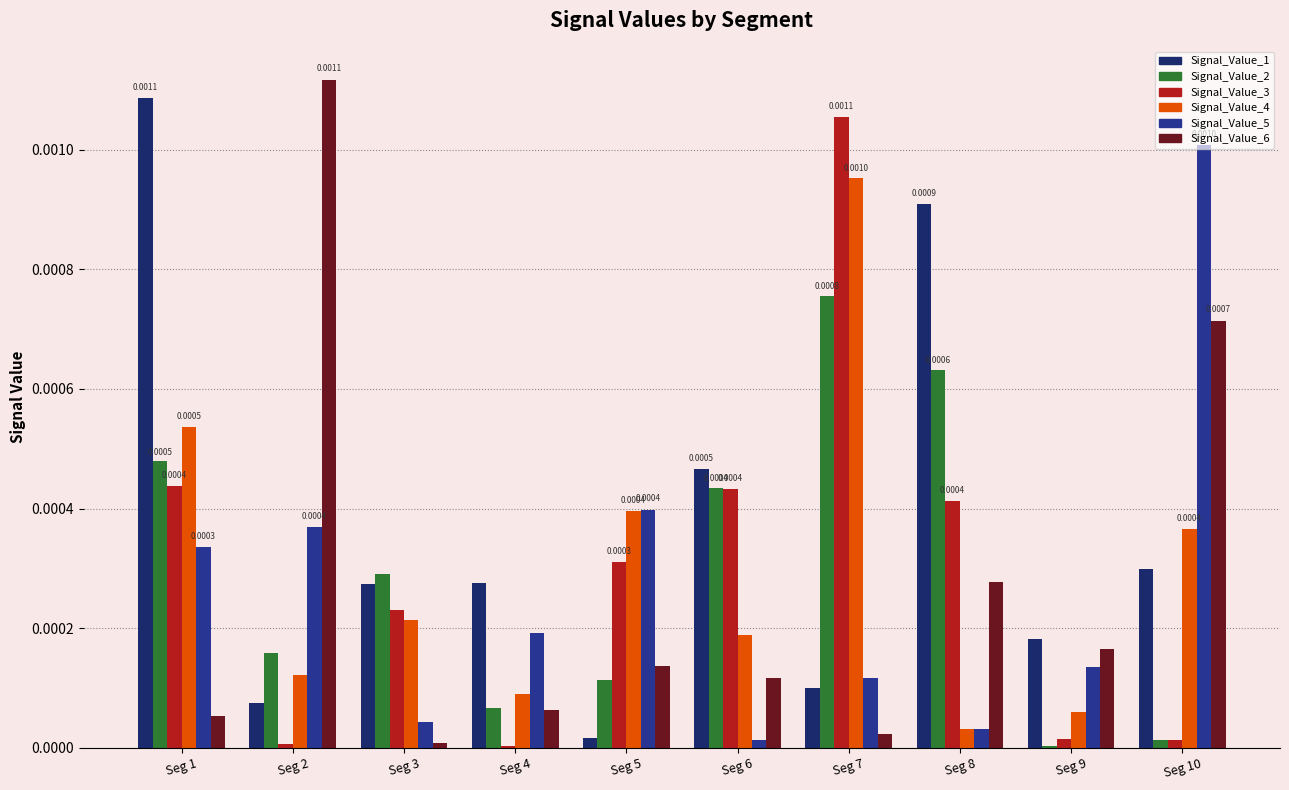

Is the value of Signal_Value_2 at Seg 8 greater than the value of Signal_Value_4 at Seg 2?

Yes